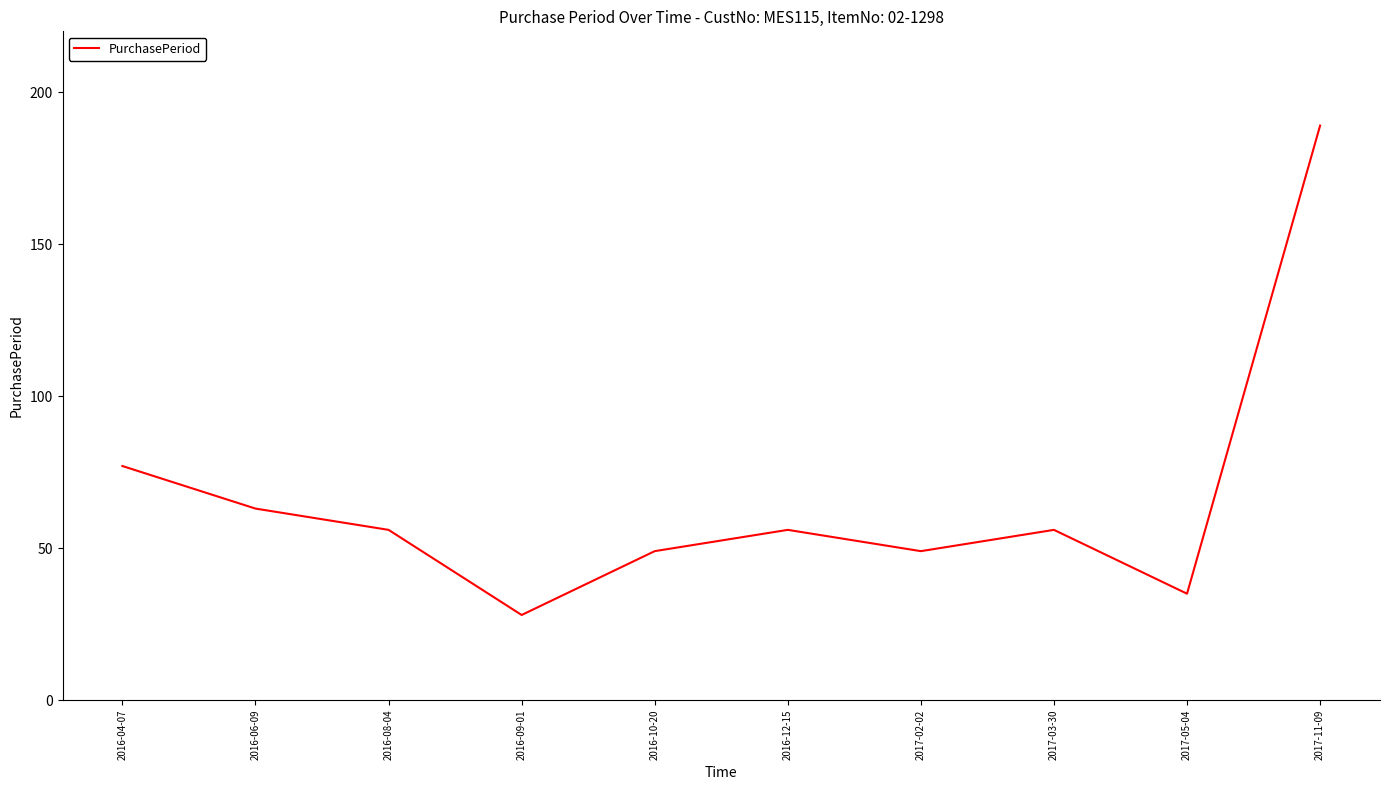

At which label is the value closest to 108?

2016-04-07